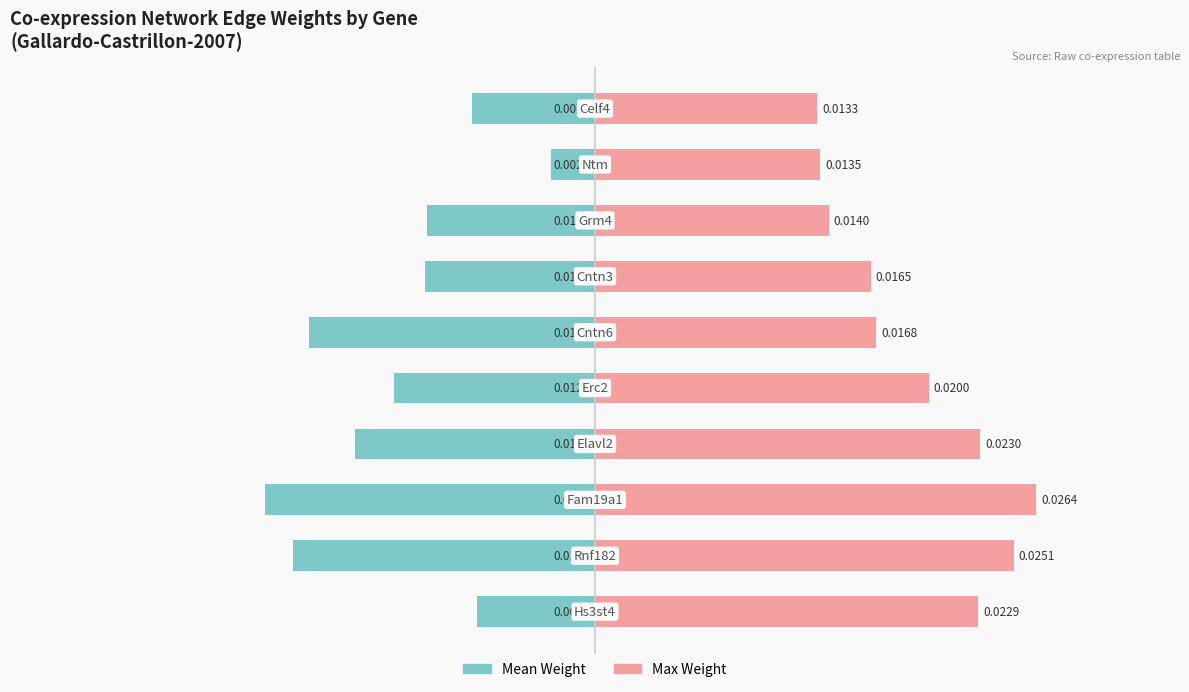

Between 1 and 9, which series saw the biggest shift?

Max Weight